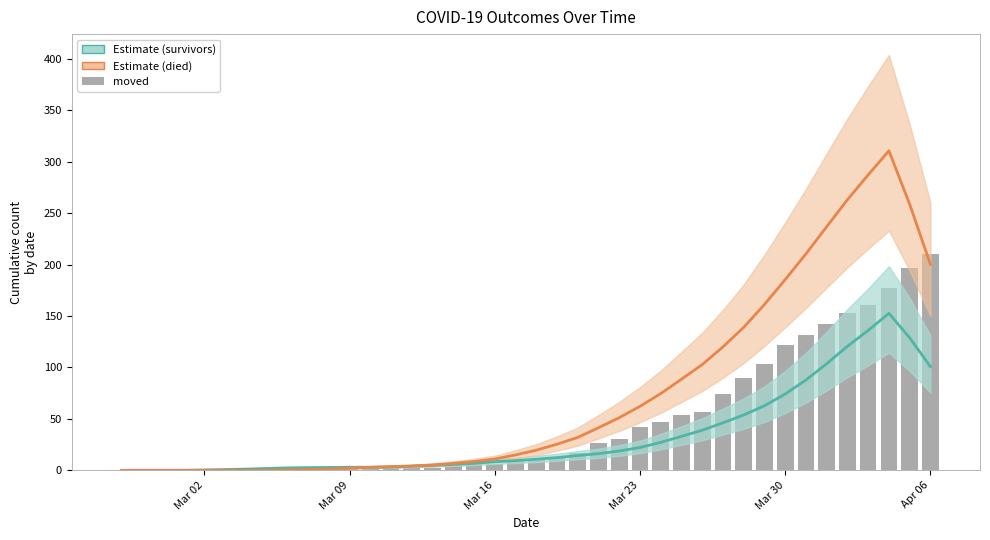

What is the highest value of the survivors (estimate) series?

152.6